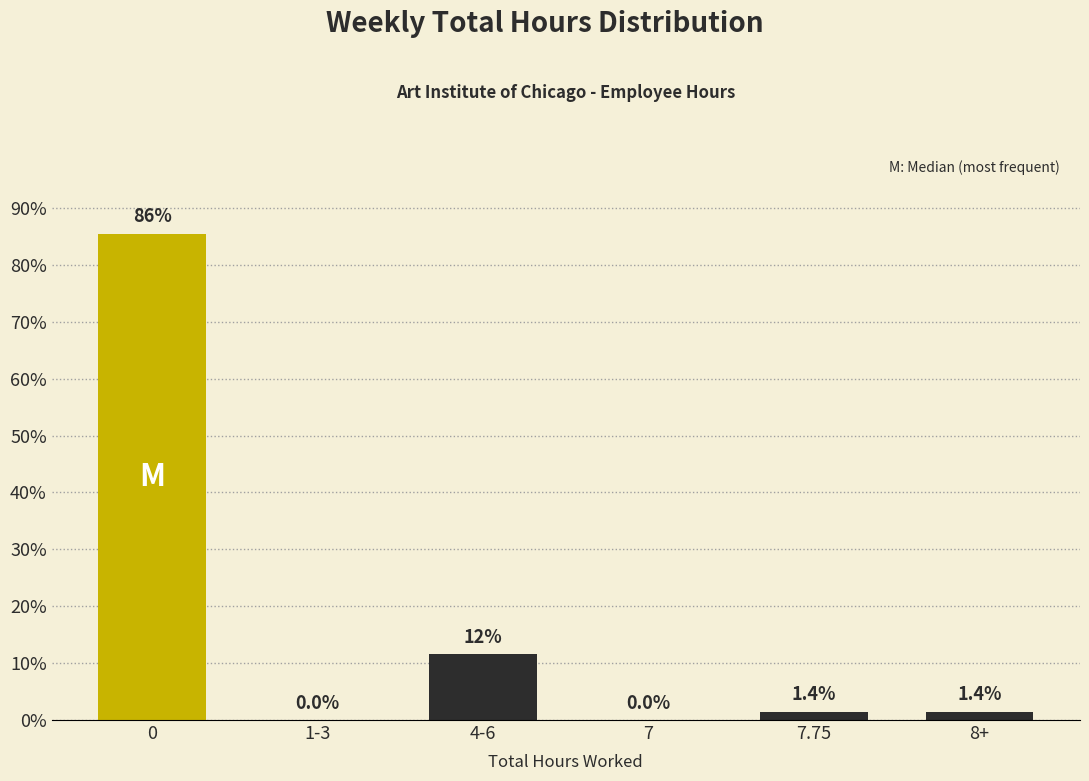

Reading right to left, what are all the values shown in this chart?

8+=1.4	7.75=1.4	7=0.0	4-6=11.6	1-3=0.0	0=85.5